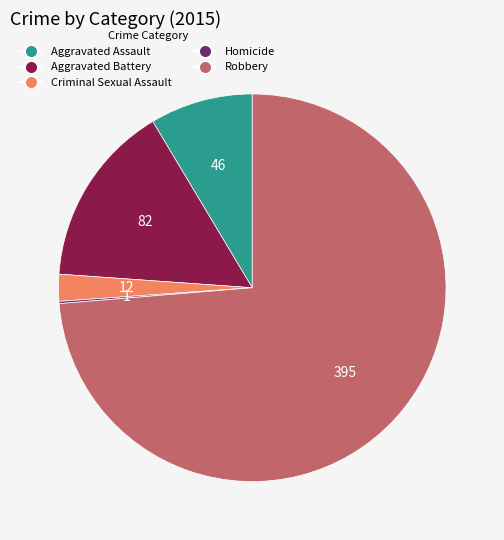

Does Robbery account for over 50% of the chart?

Yes